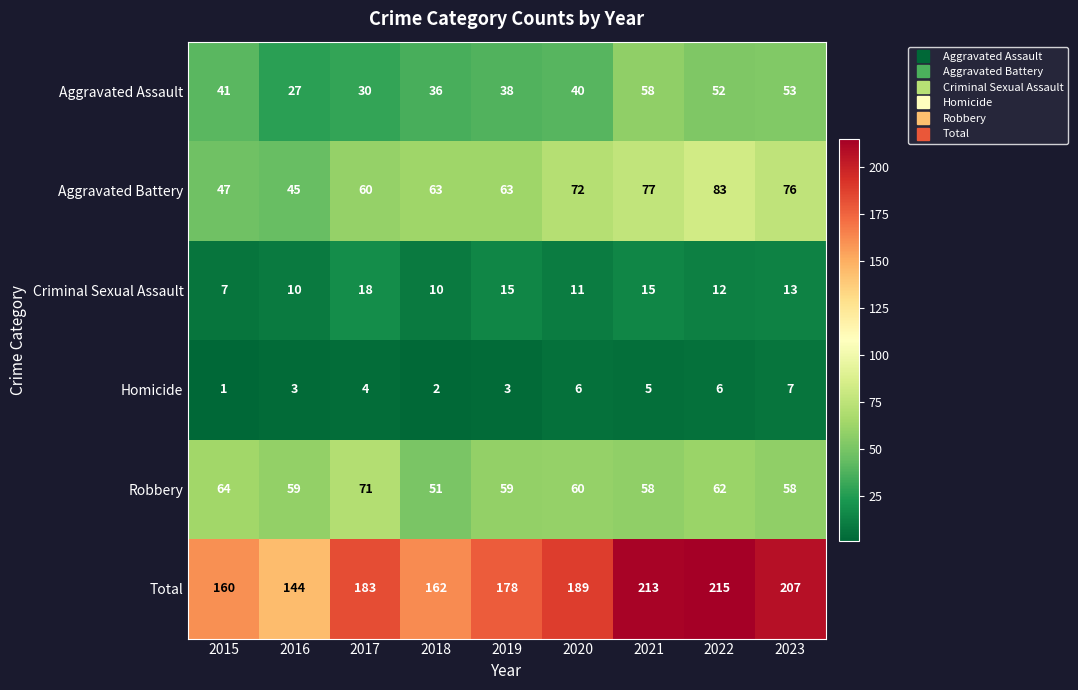

What is the maximum value shown in the chart?

215